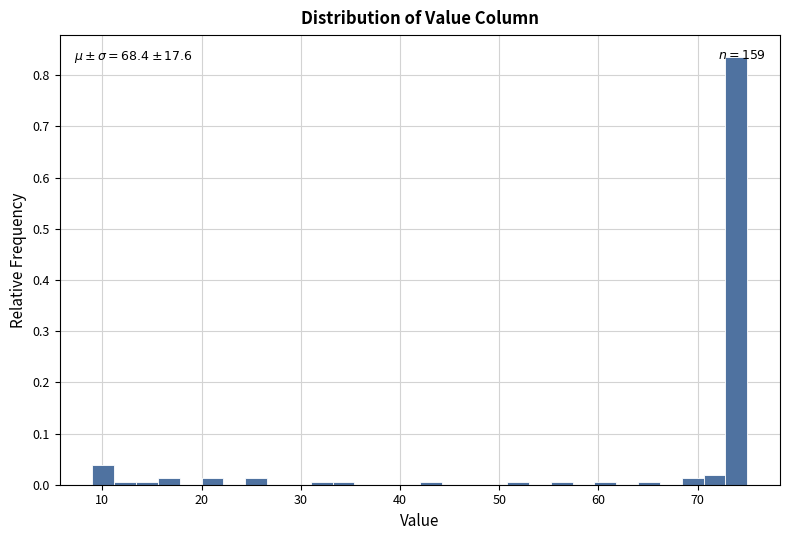

Read against the x-axis, roughly where is the centre of the tallest bar?

74